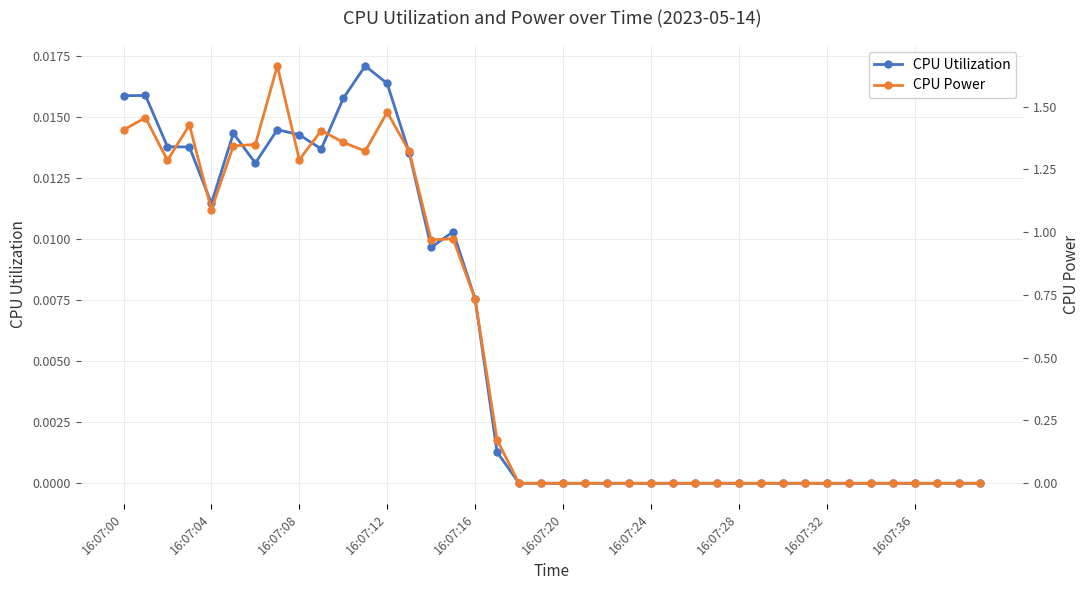

True or false: CPU Utilization and CPU Power cross at least once.

False